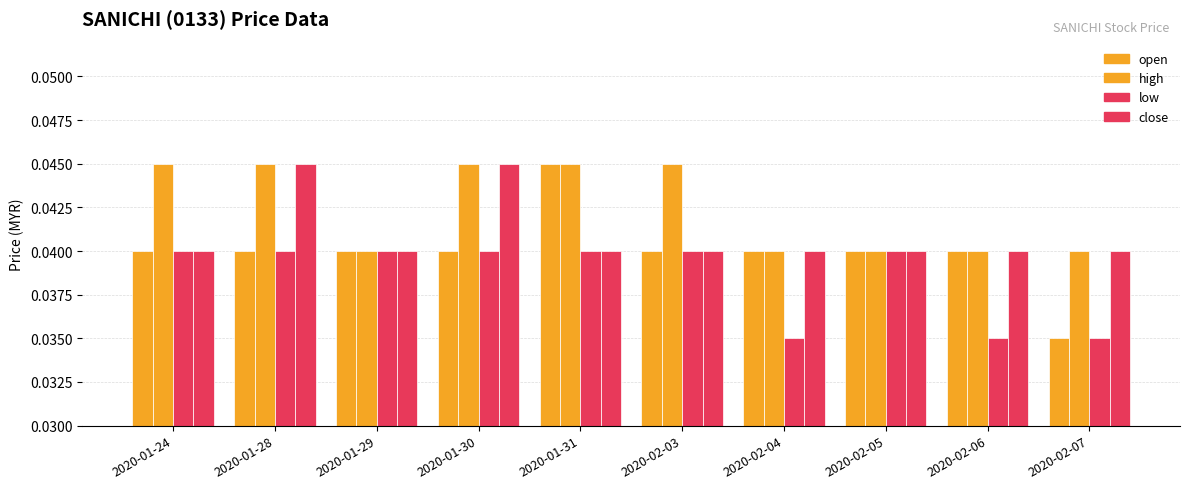

Where is close nearest to the value 0?

2020-01-24